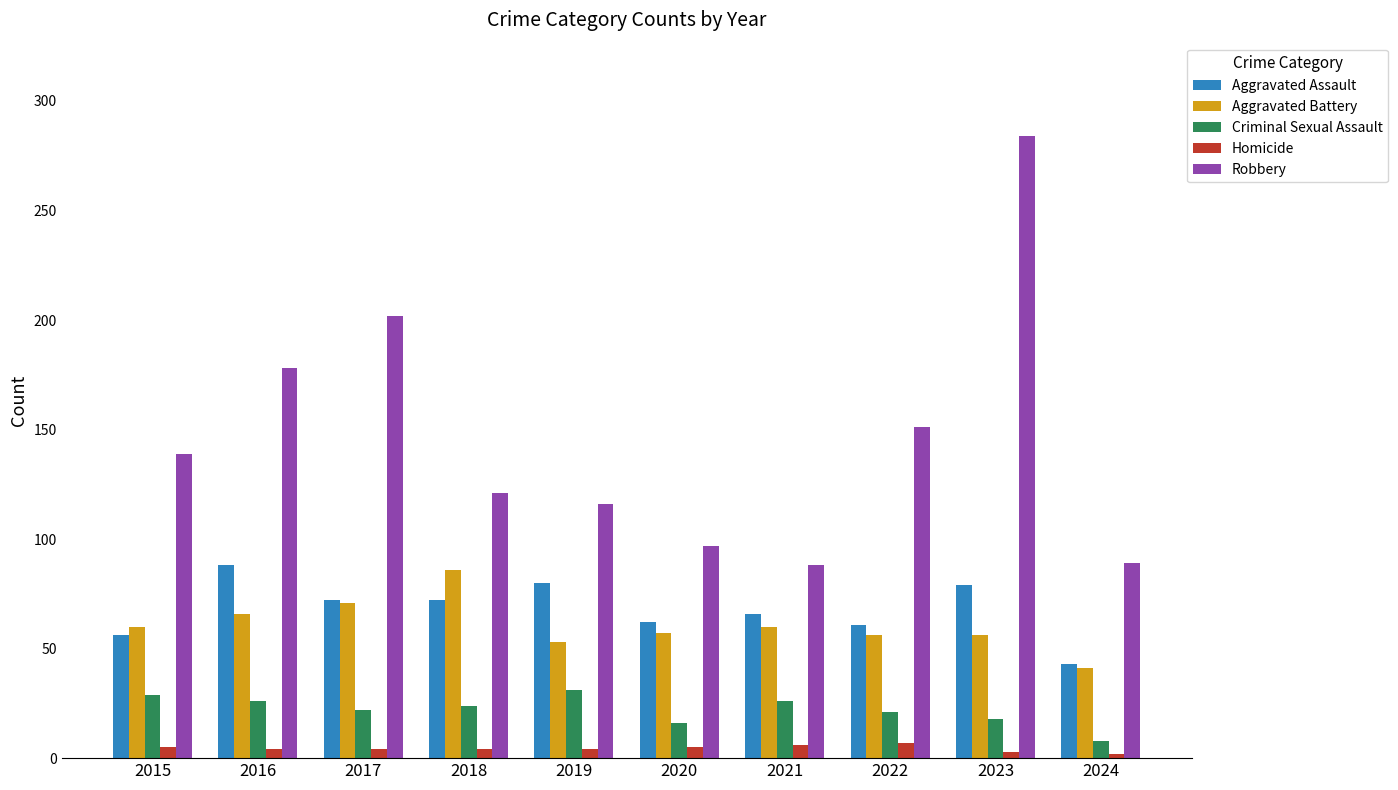

How many values in the Robbery series are below 139?

5